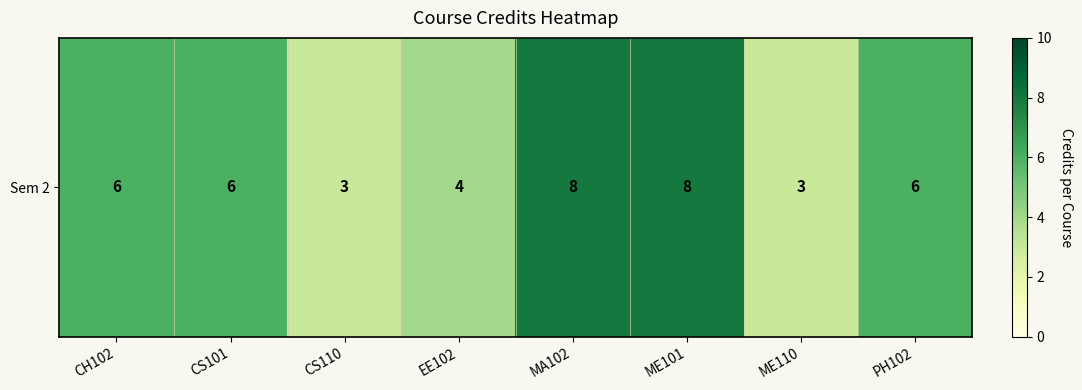

How many data points are less than 6?

3